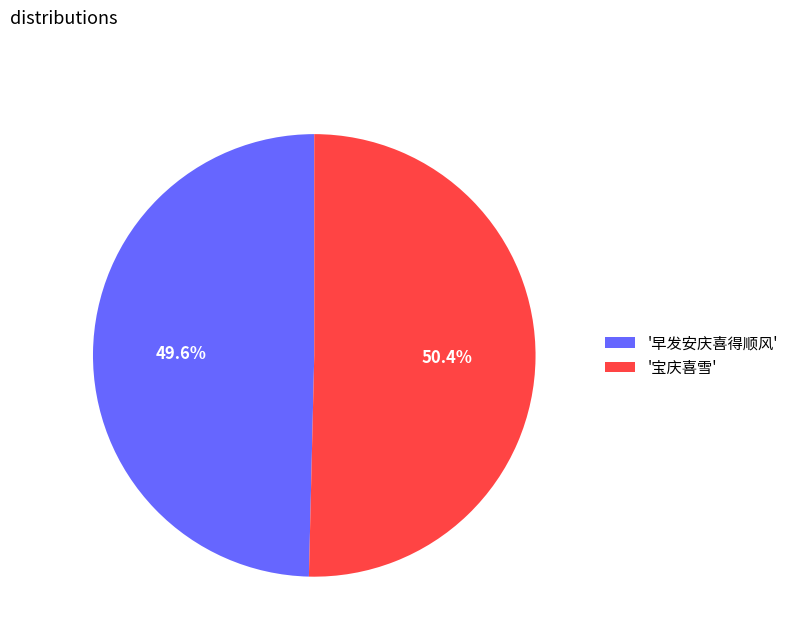

What is the largest slice in the pie chart?

'宝庆喜雪'